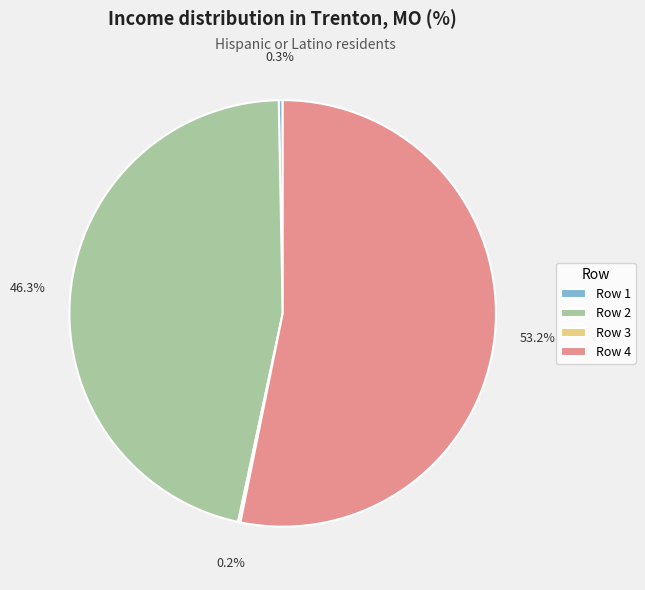

Does Row 4 represent more than half of the total?

Yes